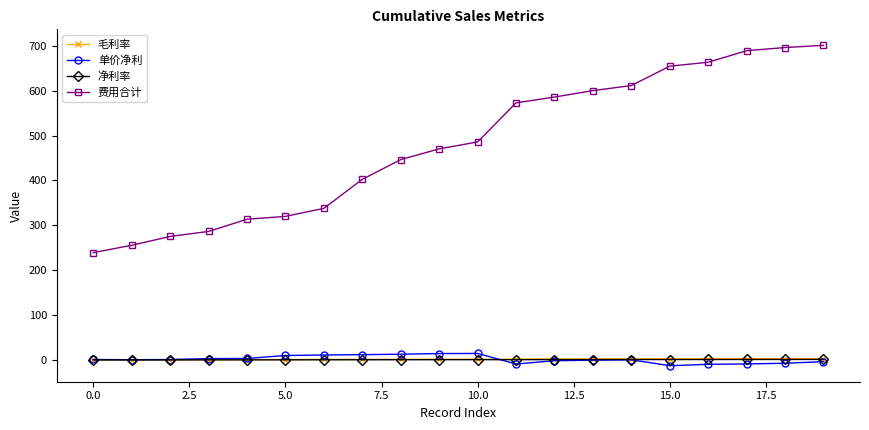

True or false: 净利率 has more than 1 interior local peaks.

True